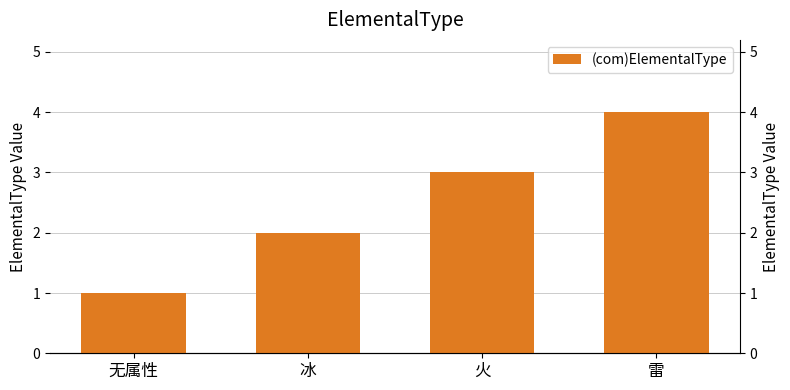

What is the label of the 3rd bar from the right?

冰